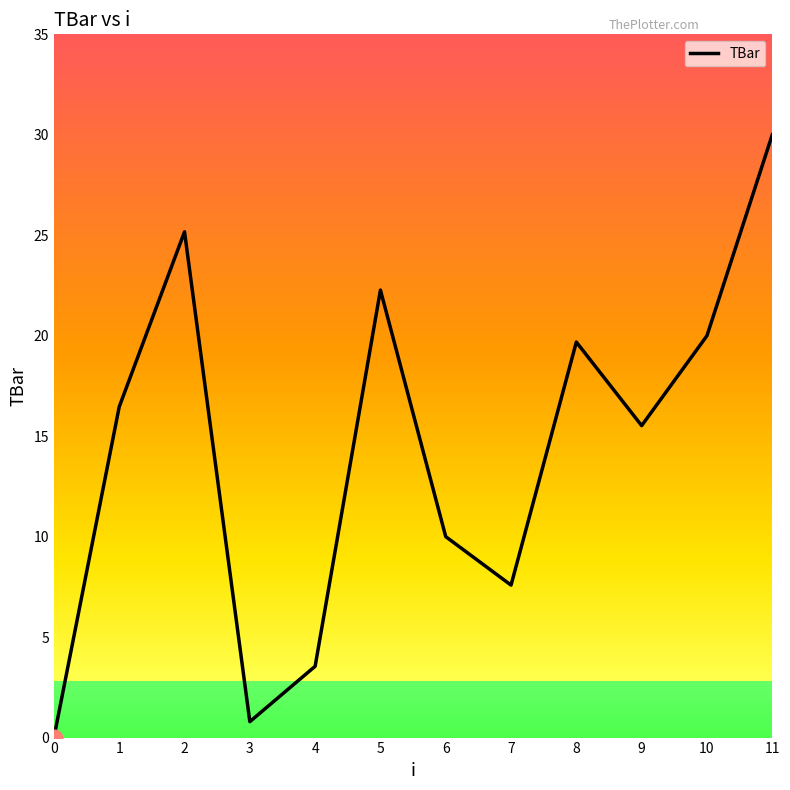

List the labels in order of value, largest first.

11, 2, 5, 10, 8, 1, 9, 6, 7, 4, 3, 0